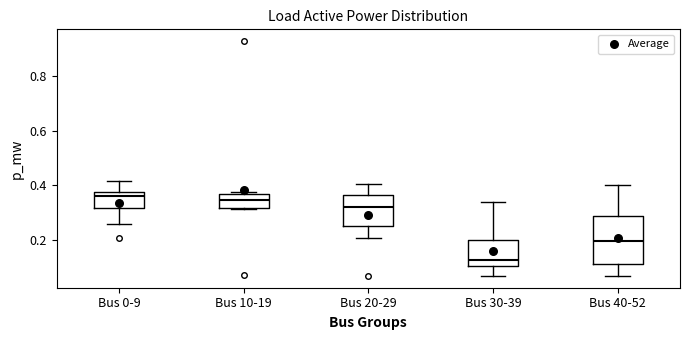

Reading left to right, transcribe this box plot: for each box, give where its median line is, the range the box spans, and where its two whiskers end, as read against the y-axis. The values are not printed on the chart, so give them approximately, as read against the axis.

Bus 0-9: median 0.36, box 0.32 to 0.38, whiskers 0.26 to 0.42
Bus 10-19: median 0.34, box 0.32 to 0.38, whiskers 0.32 to 0.38 (just above the box's upper edge)
Bus 20-29: median 0.32, box 0.26 to 0.36, whiskers 0.20 to 0.40
Bus 30-39: median 0.12, box 0.10 to 0.20, whiskers 0.08 to 0.34
Bus 40-52: median 0.20, box 0.12 to 0.28, whiskers 0.06 to 0.40